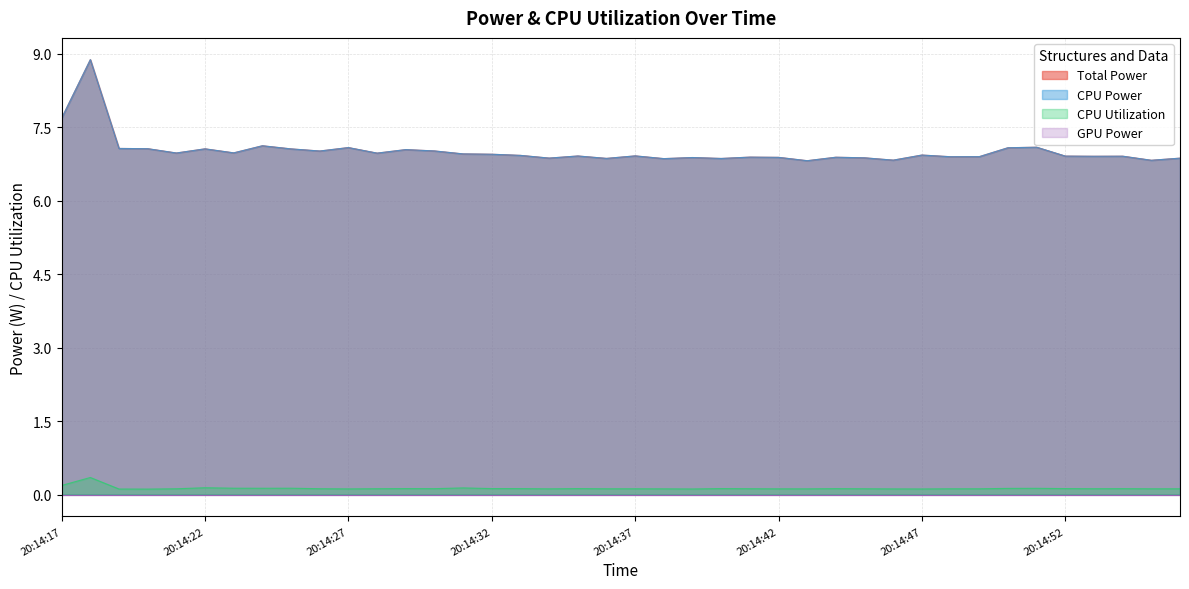

Where is Total Power nearest to the value 7?

20:14:26